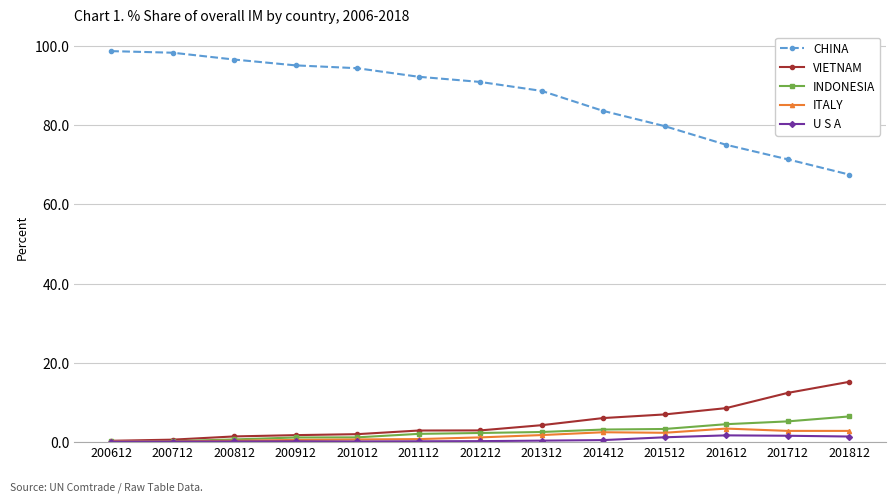

What is the average value of the VIETNAM series?

4.9